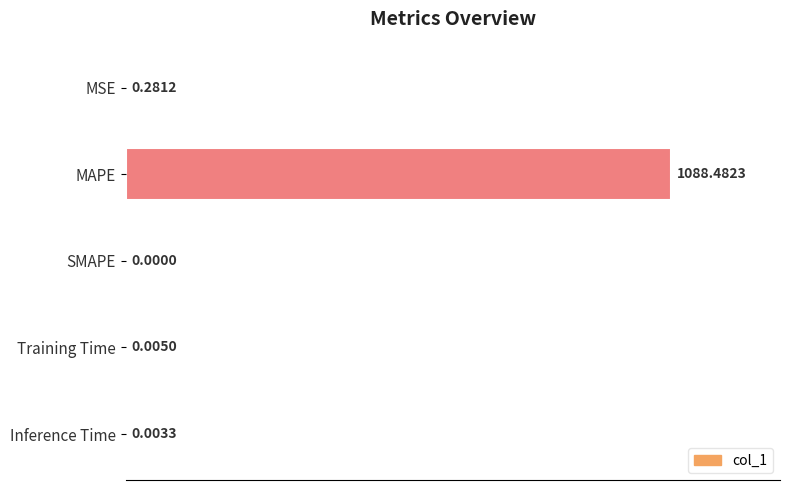

What is the sum of all values?

1088.8